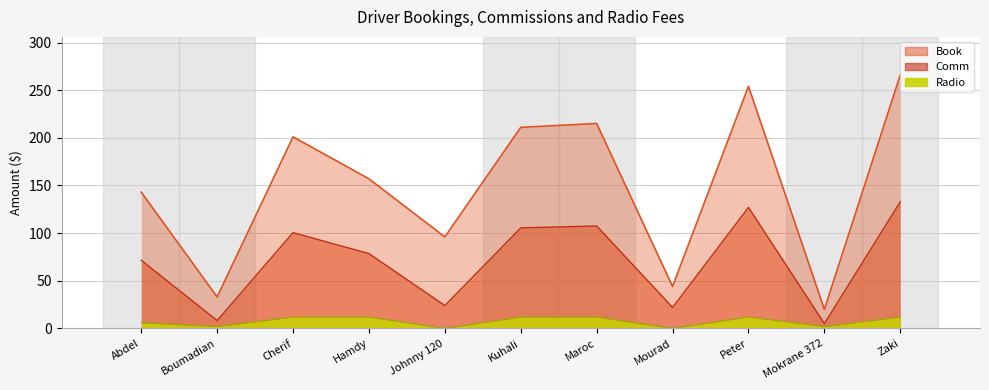

How many data points in Comm are above 78?

6